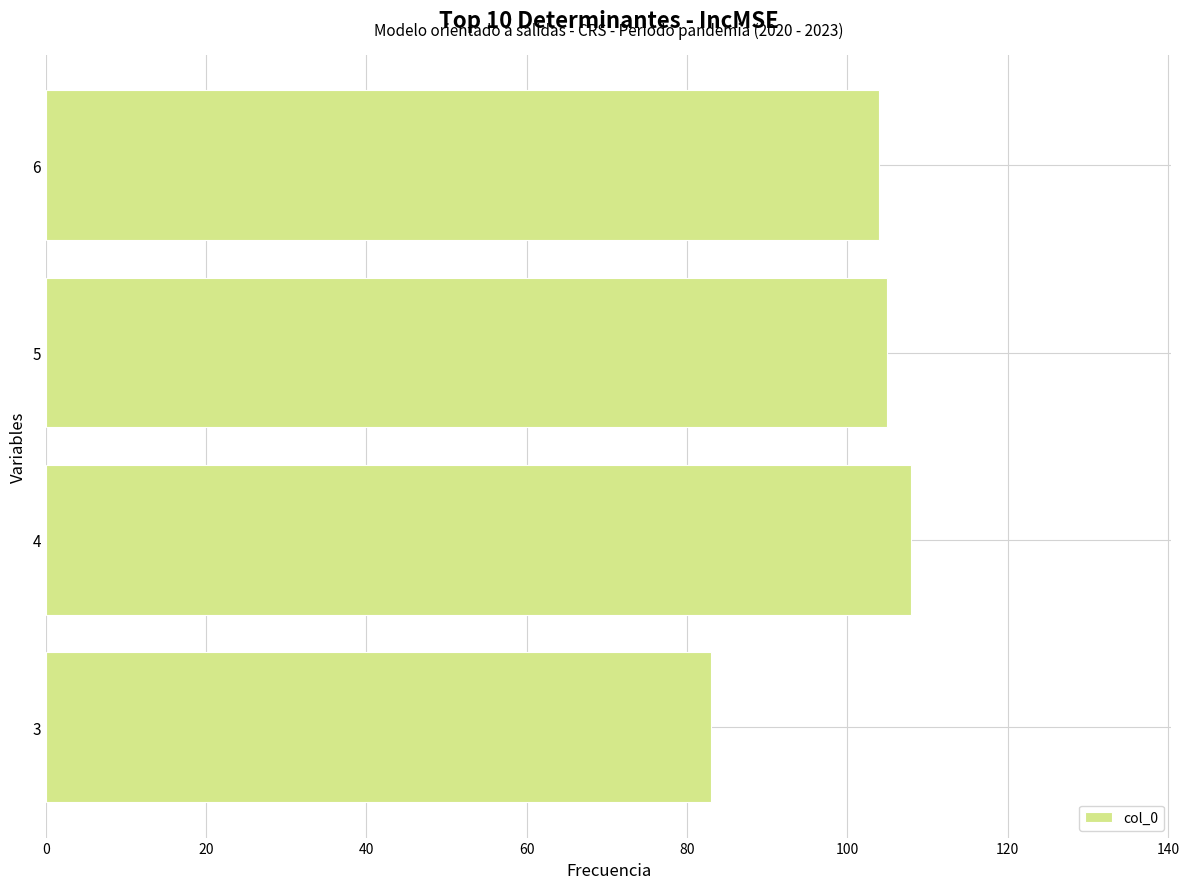

What is the sum of all values?

400